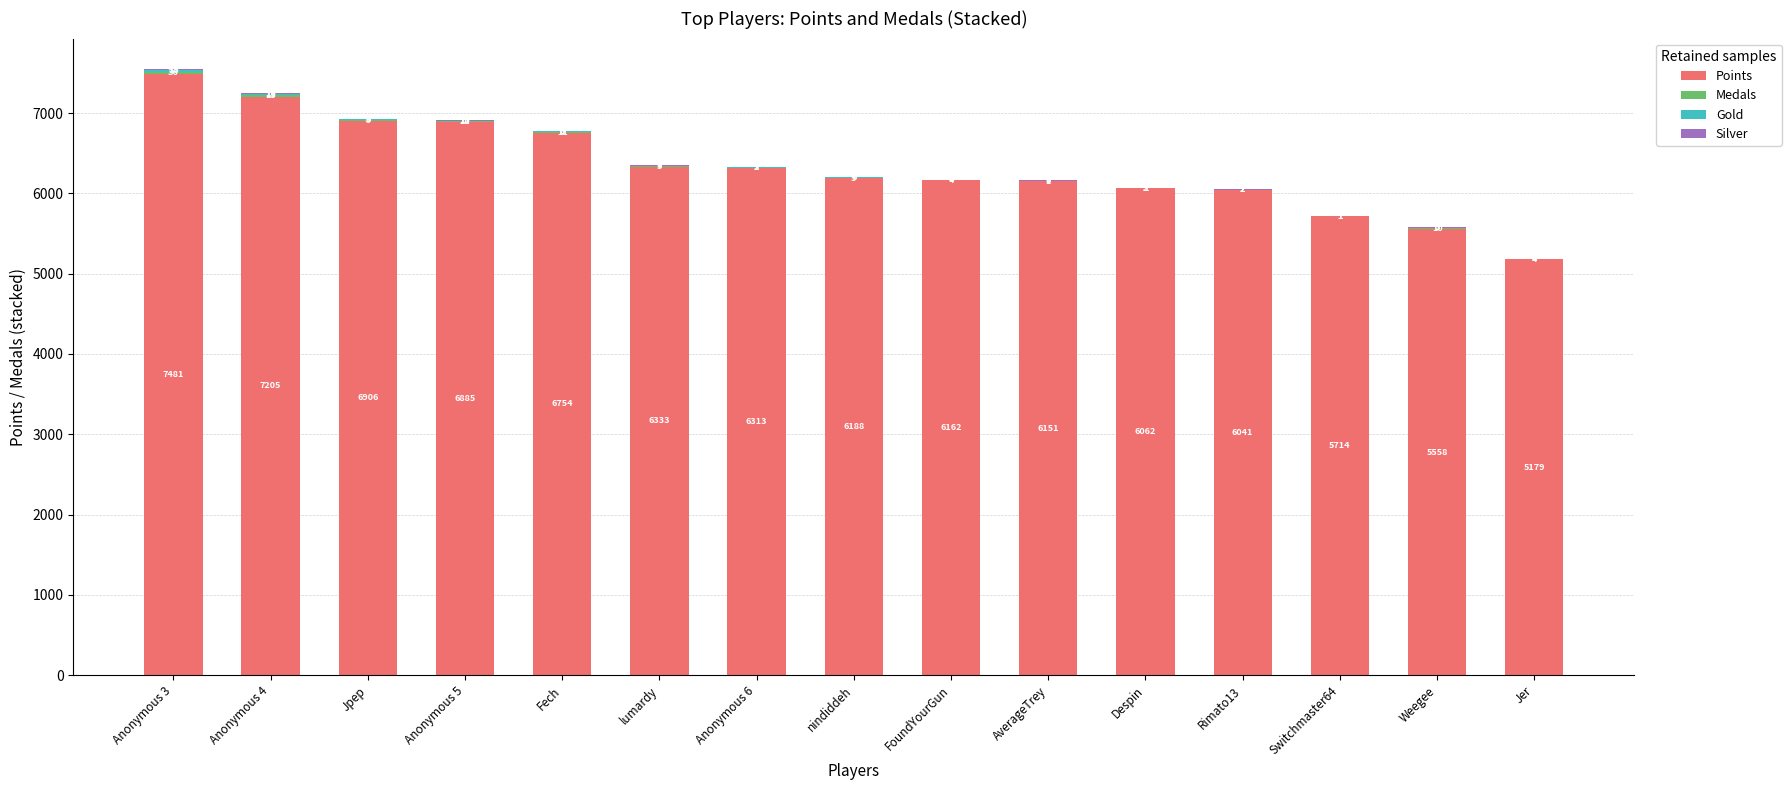

At which label is Points closest to 6330?

lumardy